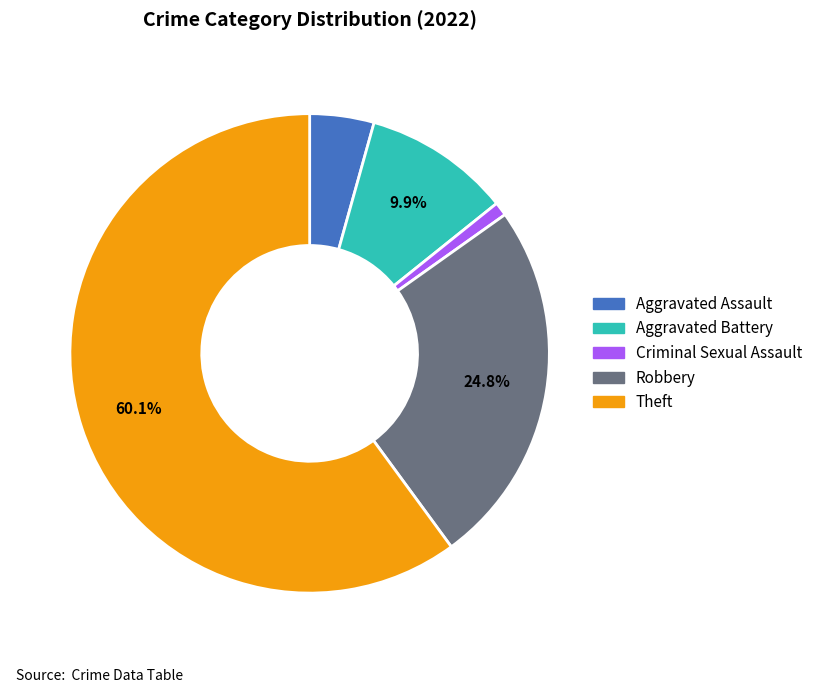

What is the smallest slice in the pie chart?

Criminal Sexual Assault